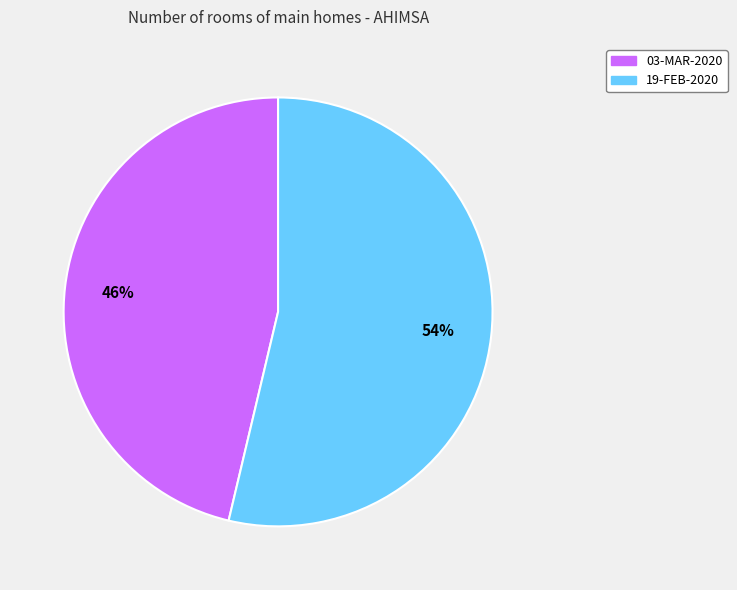

Rank the categories by value from highest to lowest.

19-FEB-2020, 03-MAR-2020